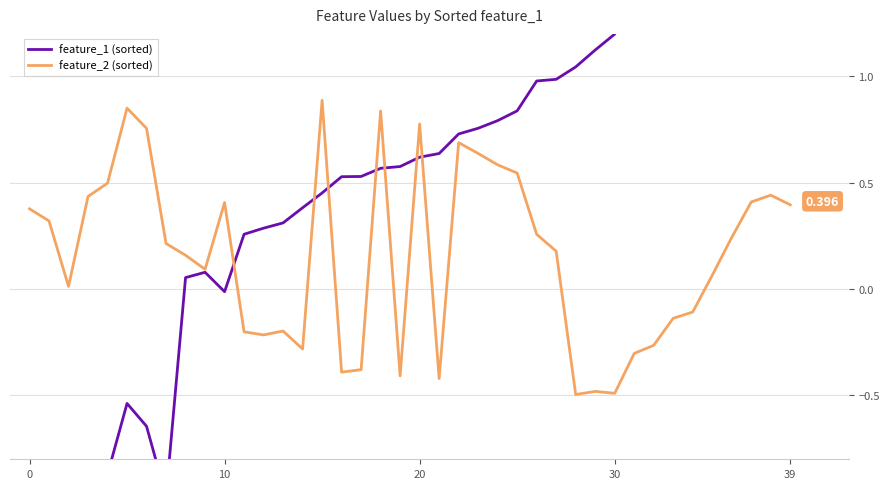

The feature_1 (sorted) series shows 2.0 at 36. True or false?

True